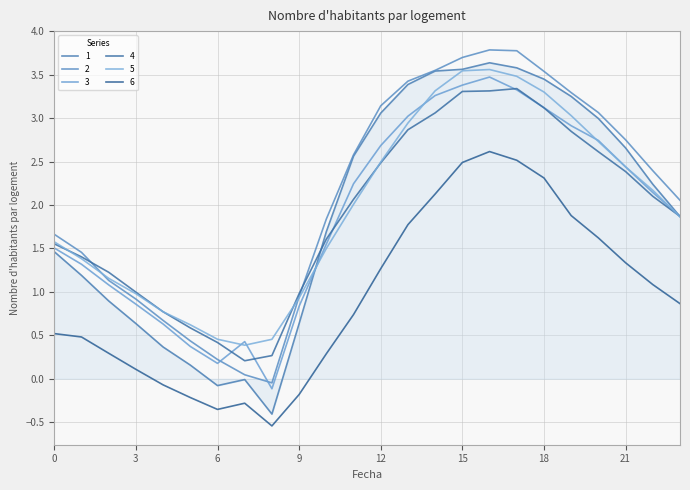

Does the chart have visible grid lines?

Yes